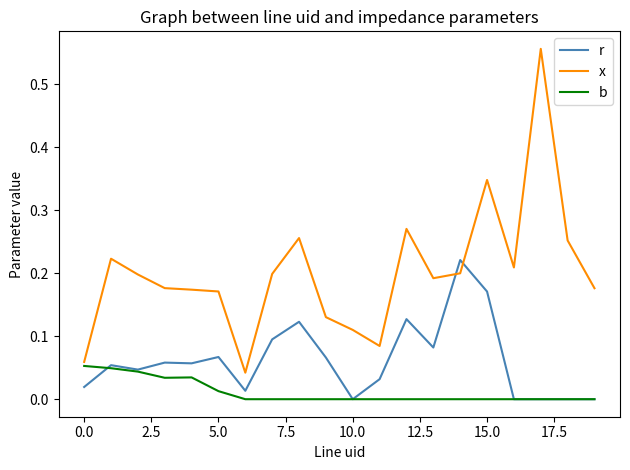

How many times do x and r cross each other?

2